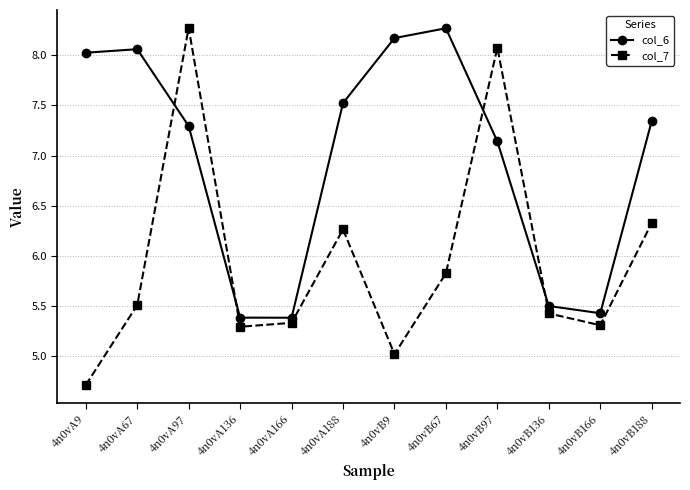

True or false: col_6 has more than 1 points higher than both neighbors.

True